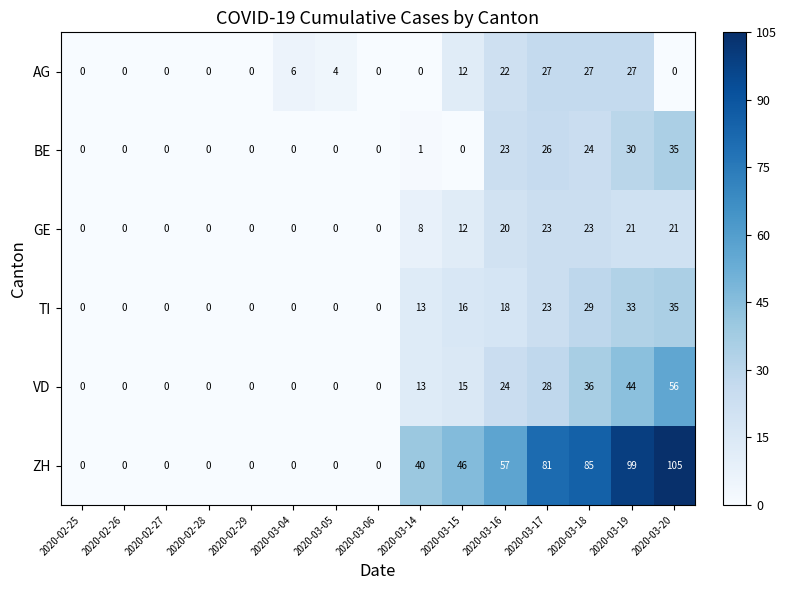

What is the difference between the highest and lowest values at 2020-03-15?

46